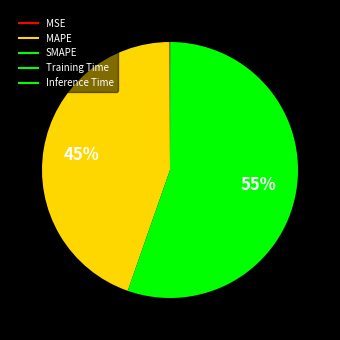

Is it true that SMAPE is 69% of the pie?

False